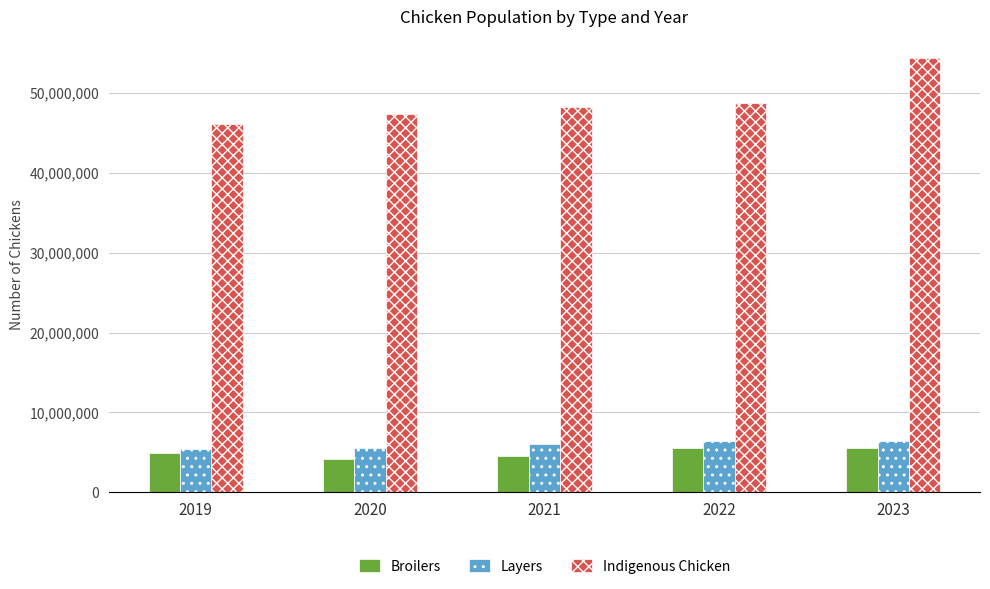

The Indigenous Chicken series shows 16117921 at 2020. True or false?

False